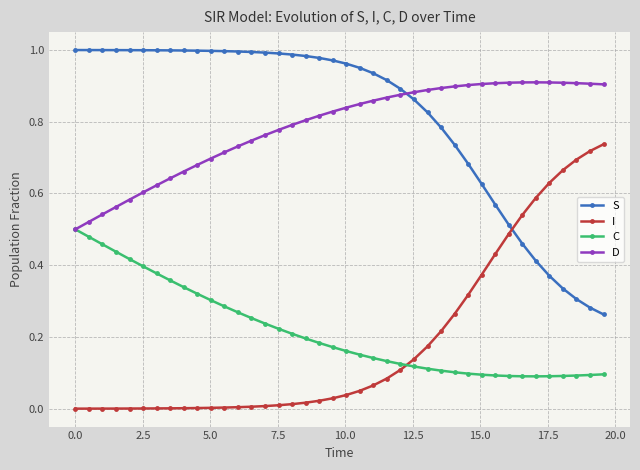

List the series in order of their peak value, highest first.

S, D, I, C